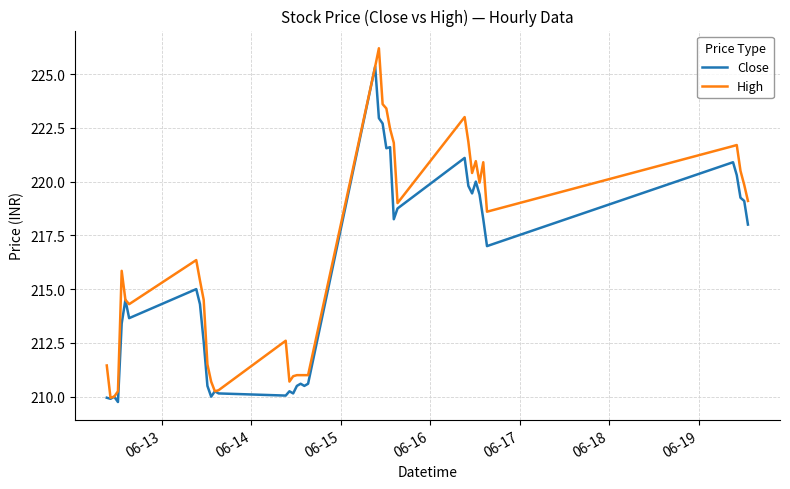

Rank the series by their average value, from lowest to highest.

Close, High